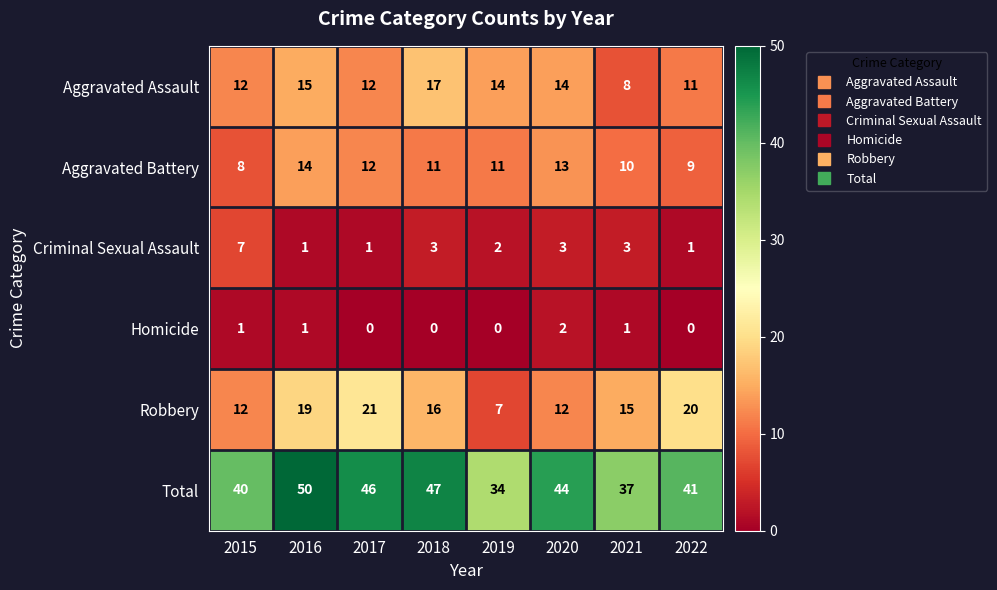

The value of Aggravated Assault at 2020 is 21. True or false?

False